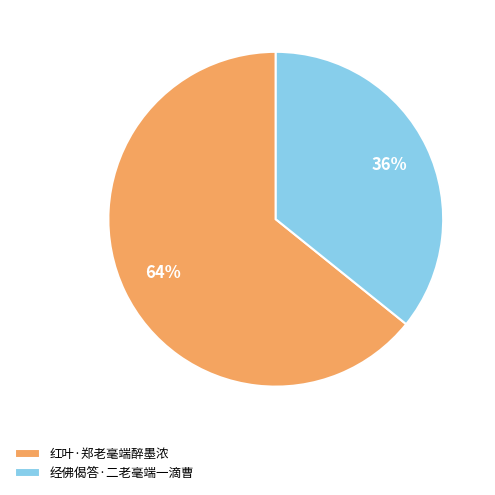

Rank the categories by value from lowest to highest.

经佛偈答·二老毫端一滴曹, 红叶·郑老毫端醉墨浓